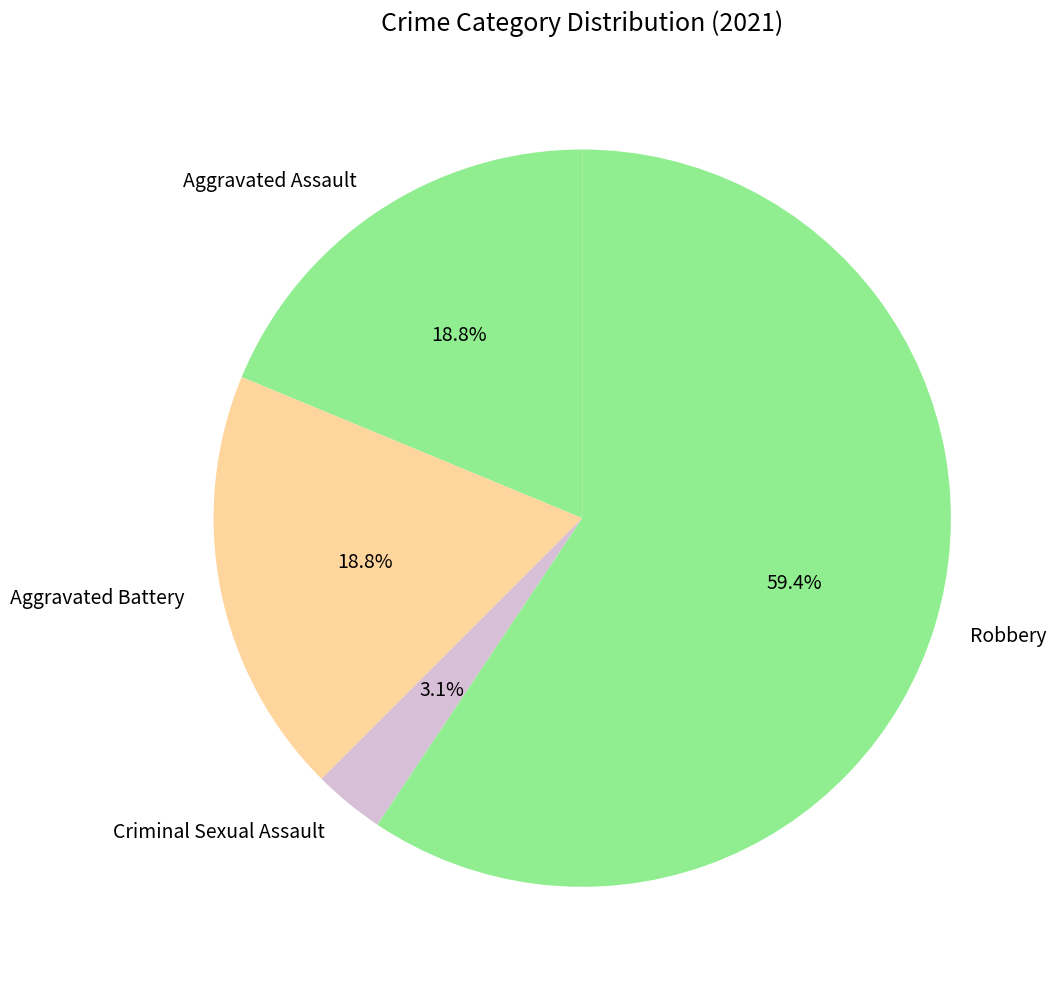

Which slice is the largest?

Robbery